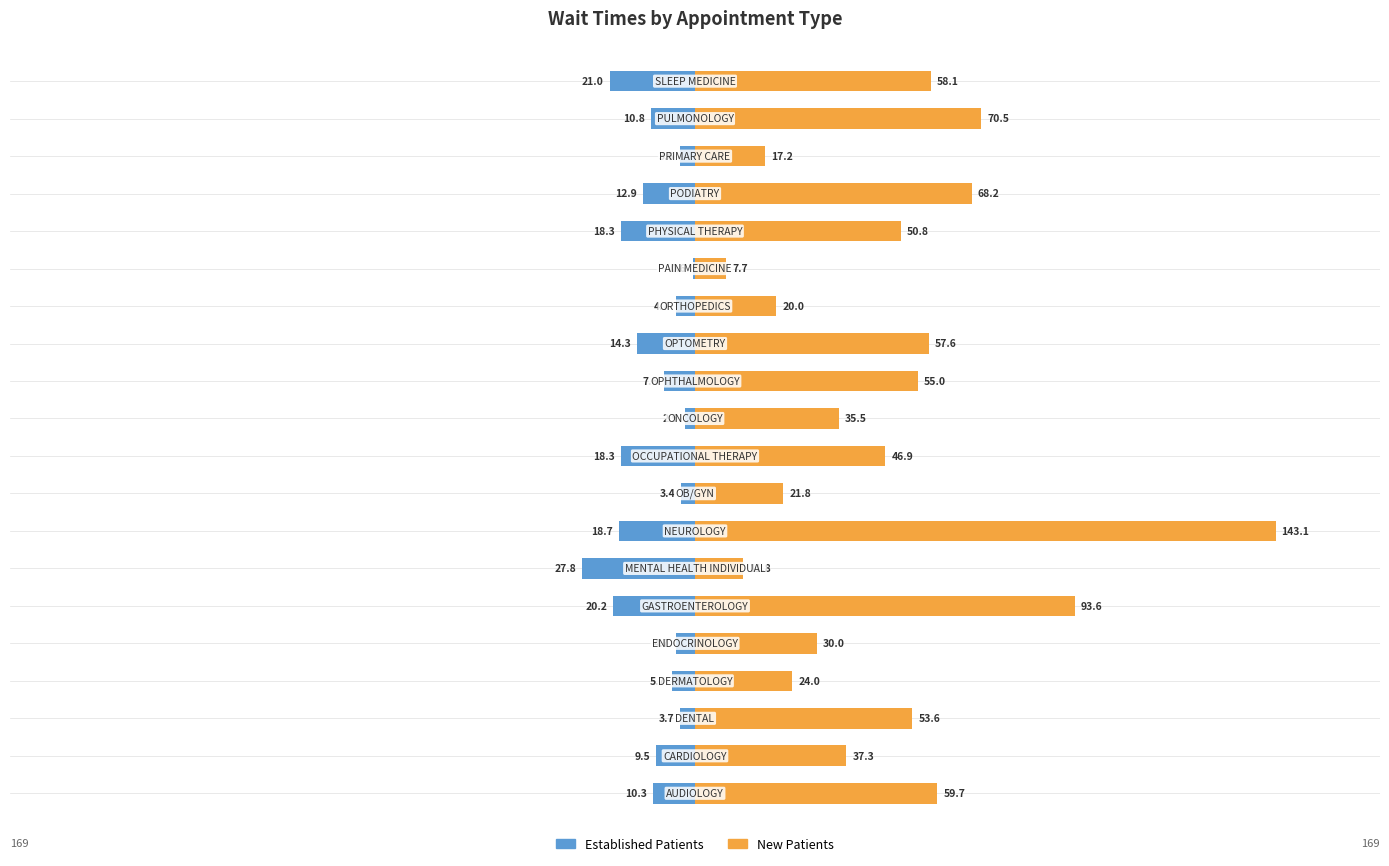

What is the value of the Established Patients bar at the 14th from the left?

-4.7